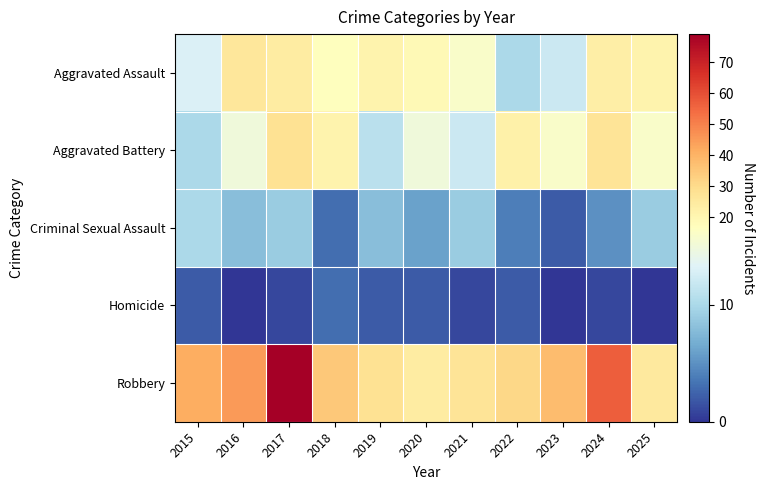

Reading left to right, list all the values displayed in this chart.

Aggravated Assault: 2015=13	2016=26	2017=24	2018=17	2019=21	2020=19	2021=16	2022=10	2023=12	2024=23	2025=21
Aggravated Battery: 2015=10	2016=15	2017=28	2018=21	2019=11	2020=15	2021=12	2022=22	2023=16	2024=27	2025=16
Criminal Sexual Assault: 2015=10	2016=8	2017=9	2018=3	2019=8	2020=6	2021=9	2022=4	2023=2	2024=5	2025=9
Homicide: 2015=2	2016=0	2017=1	2018=3	2019=2	2020=2	2021=1	2022=2	2023=0	2024=1	2025=0
Robbery: 2015=41	2016=45	2017=79	2018=35	2019=28	2020=24	2021=27	2022=31	2023=38	2024=57	2025=25